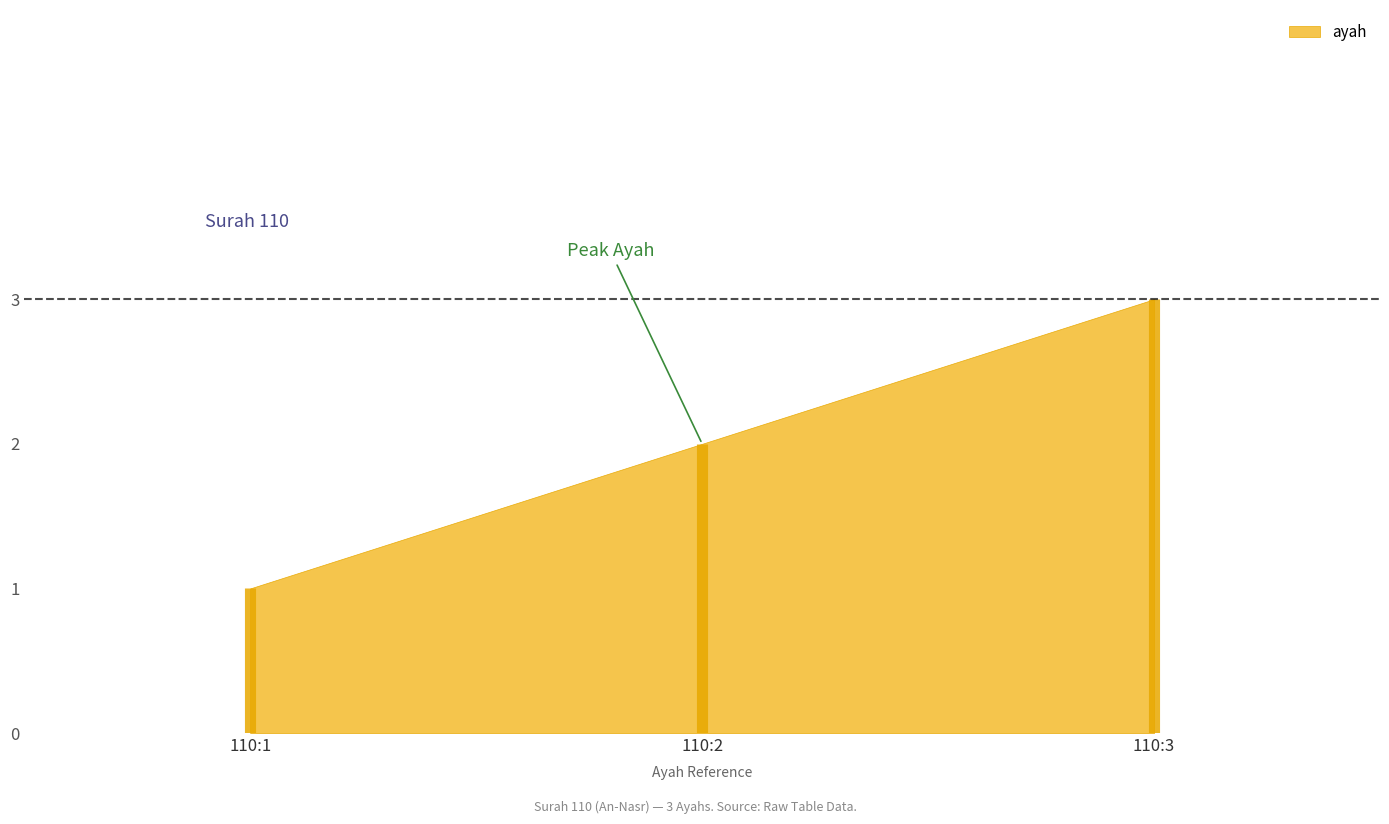

How many values are between 1 and 3?

3